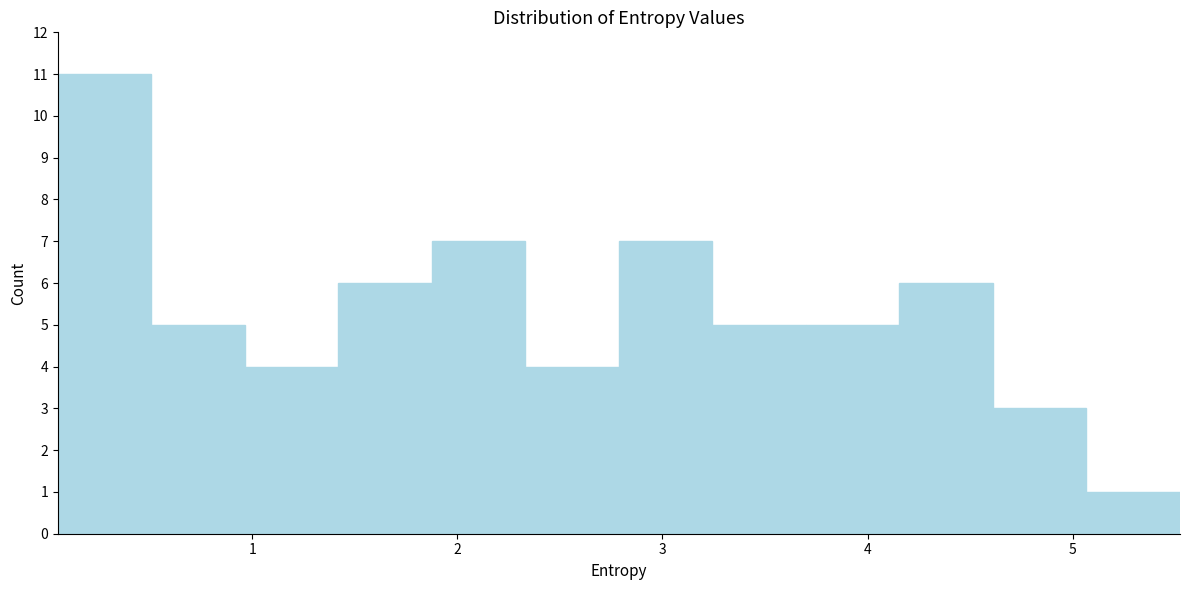

Over which range of the x-axis is the bar tallest?

0.1 to 0.5